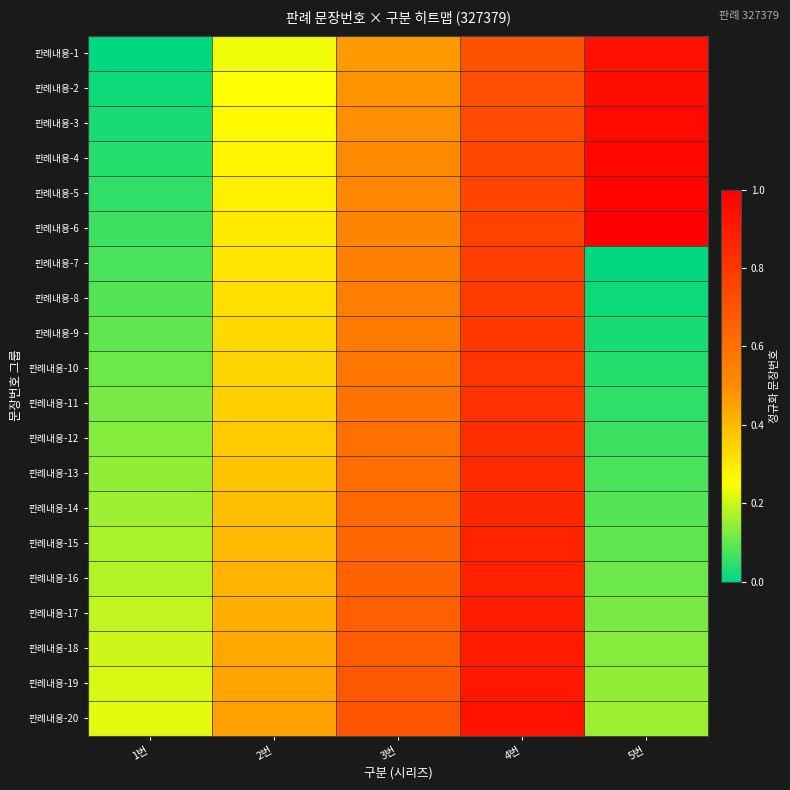

Reading left to right, extract all data points from this chart.

판례내용-1: 1번=0.0	2번=0.2	3번=0.5	4번=0.7	5번=0.9
판례내용-2: 1번=0.0	2번=0.2	3번=0.5	4번=0.7	5번=1.0
판례내용-3: 1번=0.0	2번=0.3	3번=0.5	4번=0.7	5번=1.0
판례내용-4: 1번=0.0	2번=0.3	3번=0.5	4번=0.7	5번=1.0
판례내용-5: 1번=0.0	2번=0.3	3번=0.5	4번=0.8	5번=1.0
판례내용-6: 1번=0.1	2번=0.3	3번=0.5	4번=0.8	5번=1.0
판례내용-7: 1번=0.1	2번=0.3	3번=0.5	4번=0.8	5번=0.0
판례내용-8: 1번=0.1	2번=0.3	3번=0.6	4번=0.8	5번=0.0
판례내용-9: 1번=0.1	2번=0.3	3번=0.6	4번=0.8	5번=0.0
판례내용-10: 1번=0.1	2번=0.3	3번=0.6	4번=0.8	5번=0.0
판례내용-11: 1번=0.1	2번=0.4	3번=0.6	4번=0.8	5번=0.0
판례내용-12: 1번=0.1	2번=0.4	3번=0.6	4번=0.8	5번=0.1
판례내용-13: 1번=0.1	2번=0.4	3번=0.6	4번=0.8	5번=0.1
판례내용-14: 1번=0.2	2번=0.4	3번=0.6	4번=0.9	5번=0.1
판례내용-15: 1번=0.2	2번=0.4	3번=0.6	4번=0.9	5번=0.1
판례내용-16: 1번=0.2	2번=0.4	3번=0.6	4번=0.9	5번=0.1
판례내용-17: 1번=0.2	2번=0.4	3번=0.7	4번=0.9	5번=0.1
판례내용-18: 1번=0.2	2번=0.4	3번=0.7	4번=0.9	5번=0.1
판례내용-19: 1번=0.2	2번=0.4	3번=0.7	4번=0.9	5번=0.1
판례내용-20: 1번=0.2	2번=0.5	3번=0.7	4번=0.9	5번=0.2